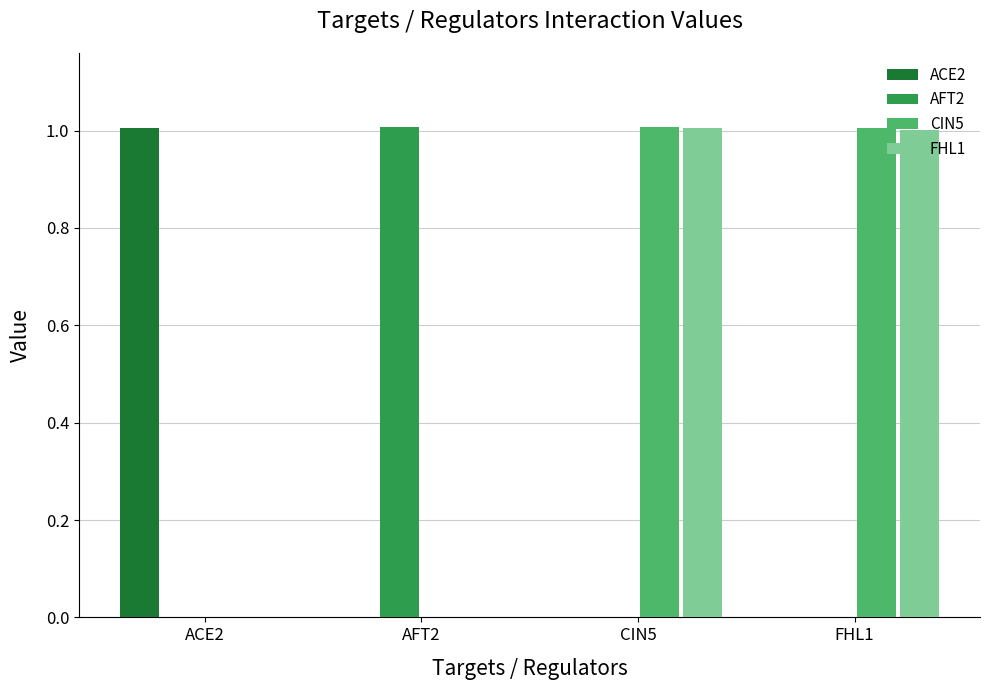

What is the total value across all series at AFT2?

1.0